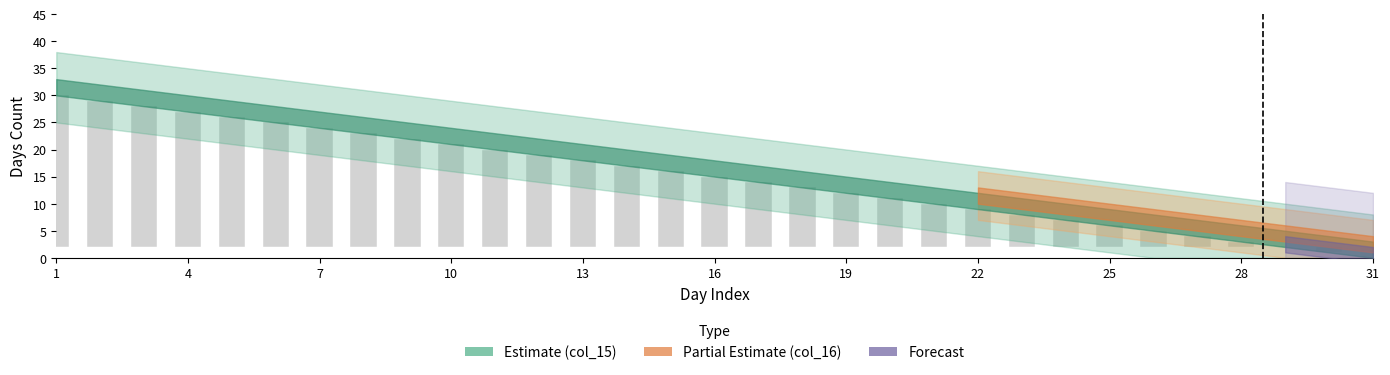

What is the value of the 6th bar from the left?

23